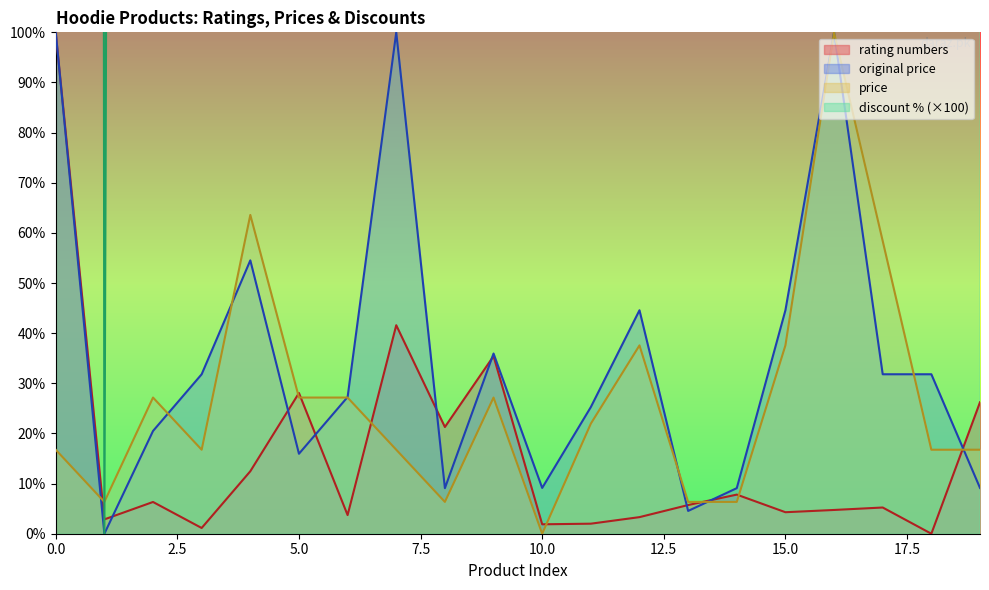

Where do original price and price first cross each other?

0 and 1